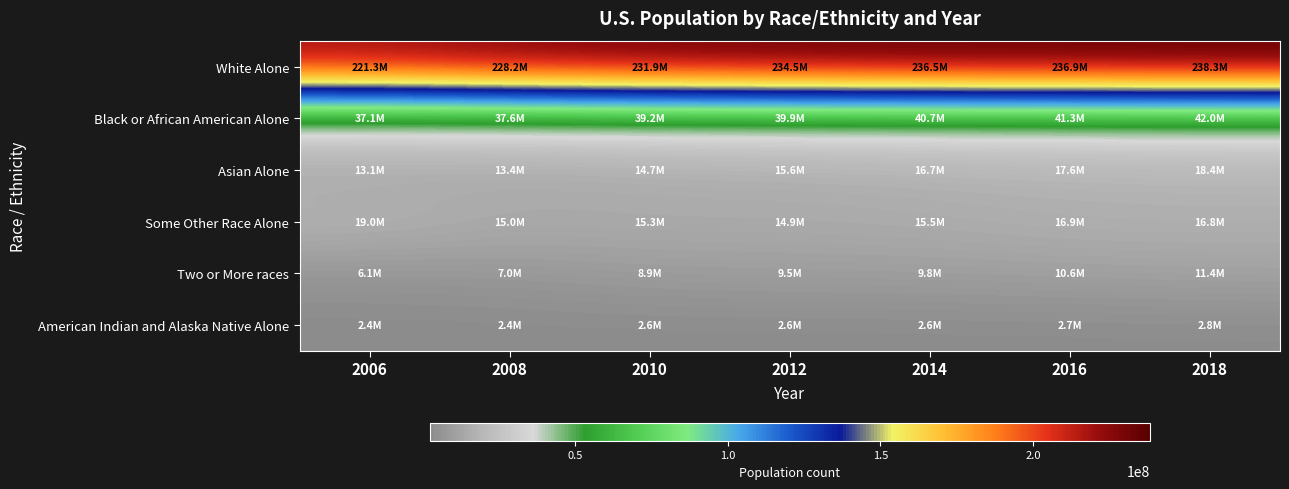

Reading left to right, what are all the values shown in this chart?

White Alone: 2006=221331507	2008=228182410	2010=231920855	2012=234529042	2014=236483575	2016=236922770	2018=238252324
Black or African American Alone: 2006=37051483	2008=37586050	2010=39156540	2012=39927427	2014=40678464	2016=41288438	2018=42018700
Asian Alone: 2006=13100095	2008=13413976	2010=14741550	2012=15569253	2014=16695770	2016=17562626	2018=18420342
Some Other Race Alone: 2006=19007129	2008=14992188	2010=15288678	2012=14914618	2014=15544987	2016=16910038	2018=16805558
Two or More races: 2006=6112646	2008=7013872	2010=8896247	2012=9520918	2014=9832584	2016=10574290	2018=11433247
American Indian and Alaska Native Alone: 2006=2369431	2008=2443422	2010=2560036	2012=2576548	2014=2612424	2016=2684481	2018=2805600